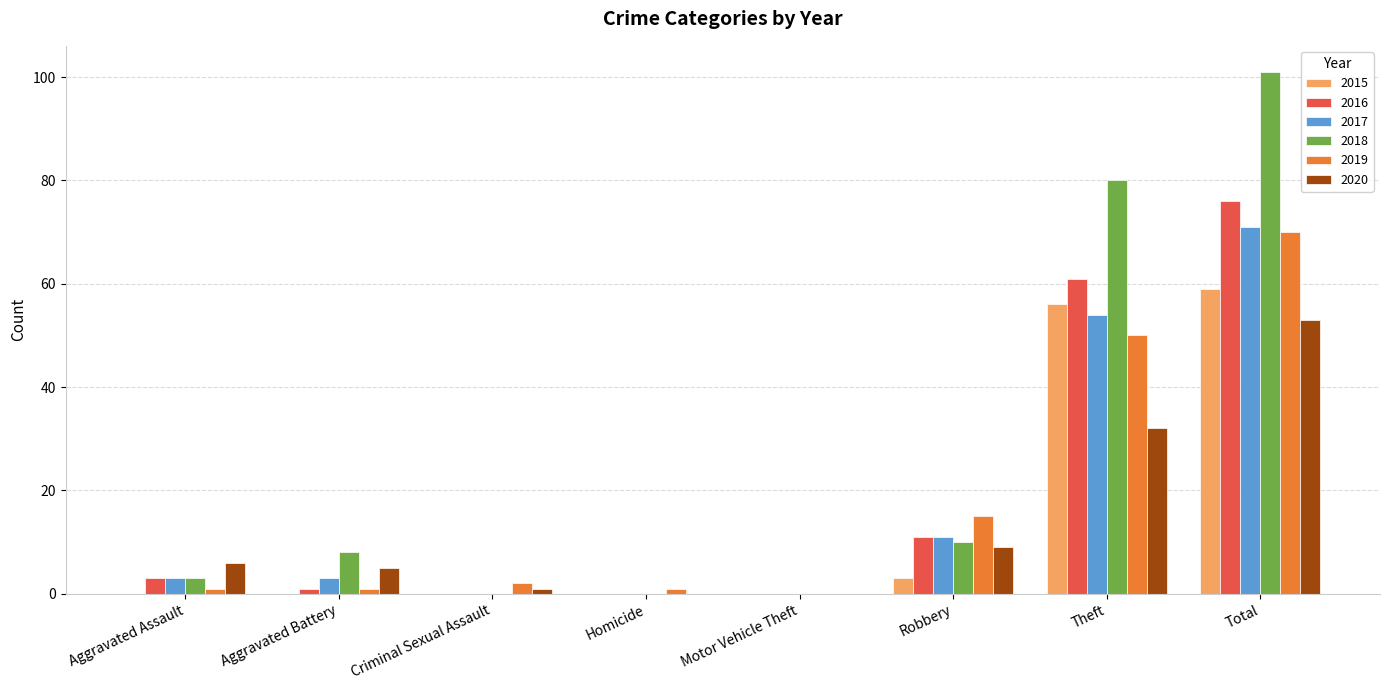

Reading left to right, extract all data points from this chart.

2015: 0	0	0	0	0	3	56	59
2016: 3	1	0	0	0	11	61	76
2017: 3	3	0	0	0	11	54	71
2018: 3	8	0	0	0	10	80	101
2019: 1	1	2	1	0	15	50	70
2020: 6	5	1	0	0	9	32	53